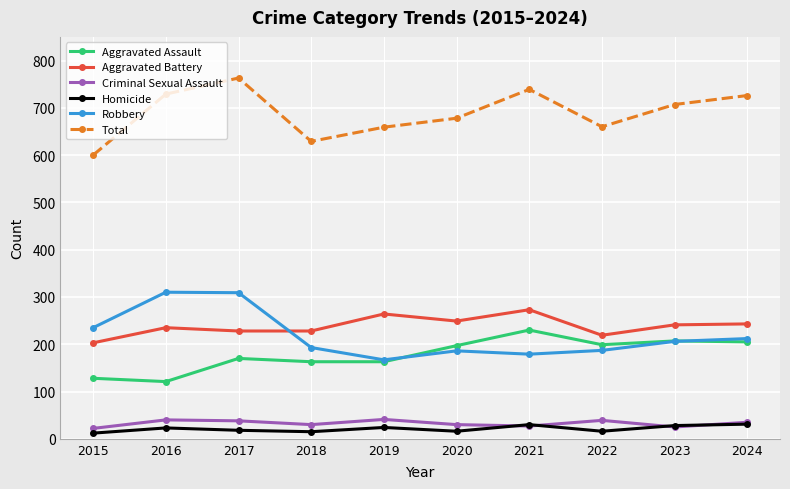

At which category does the chart reach its peak across all series?

2017